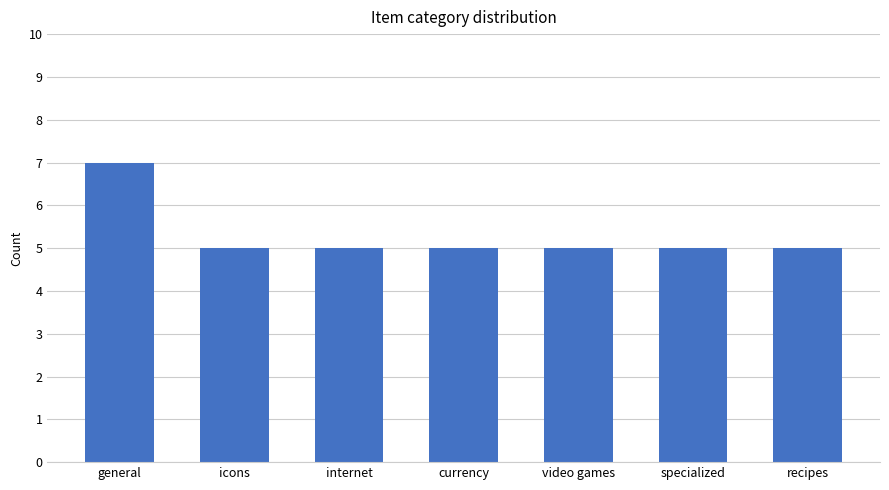

What is the label of the 1st bar from the left?

general